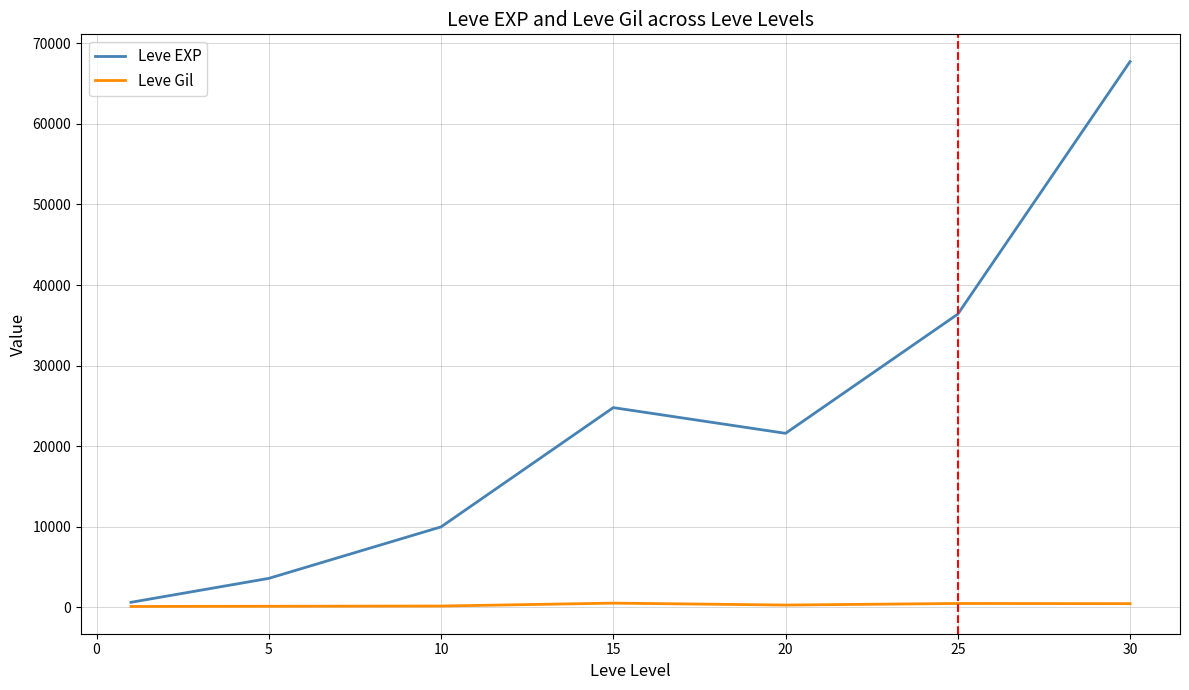

What are all the series names shown in the legend?

Leve EXP, Leve Gil